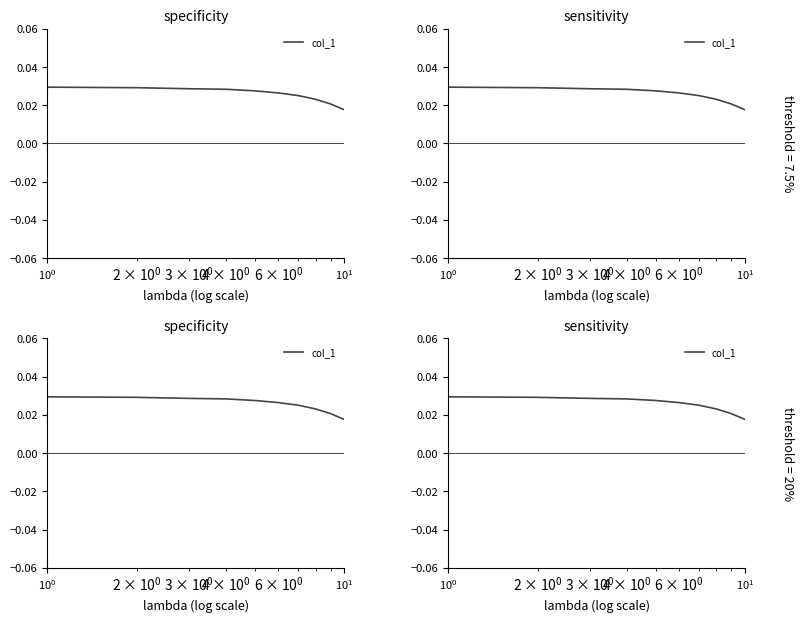

Does the chart display data point markers on the line(s)?

No